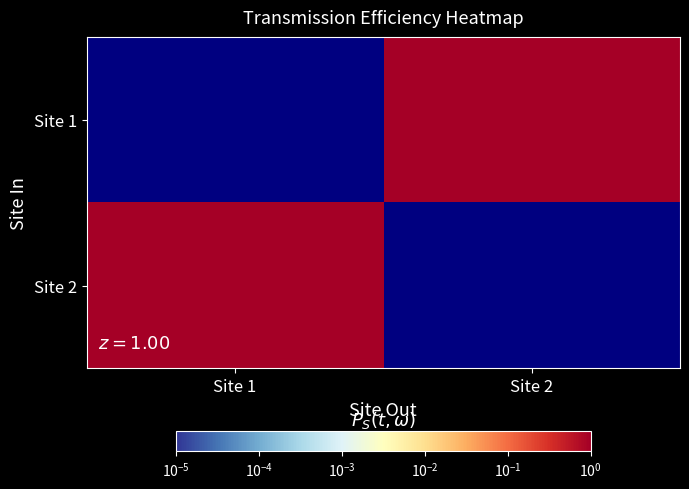

Count the number of data series in this chart.

2